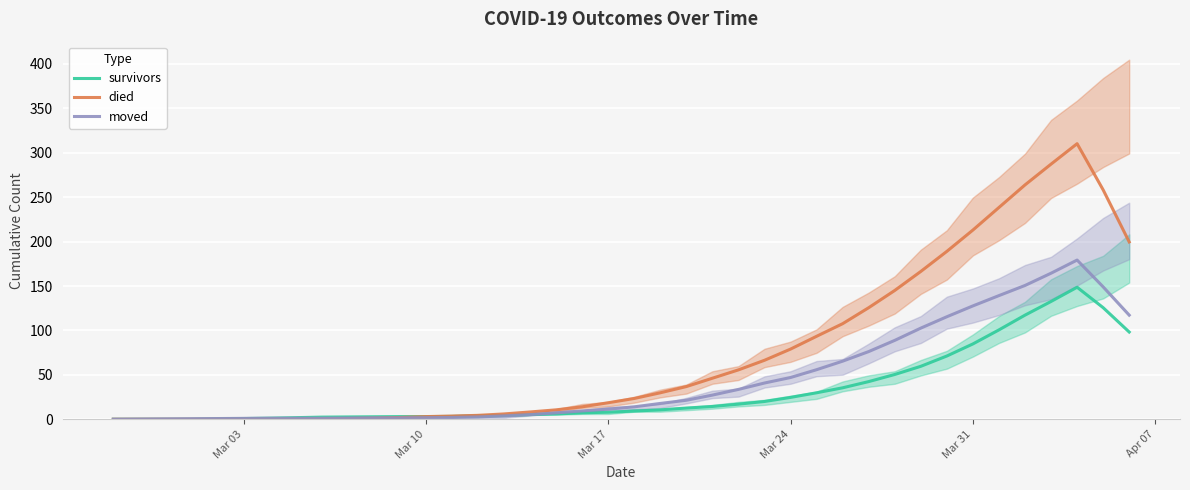

What is the maximum value for moved?

179.2